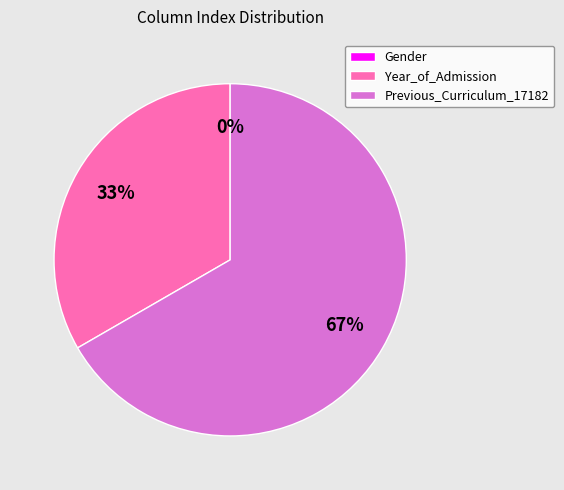

To the nearest percent, what is the average slice percentage?

33%